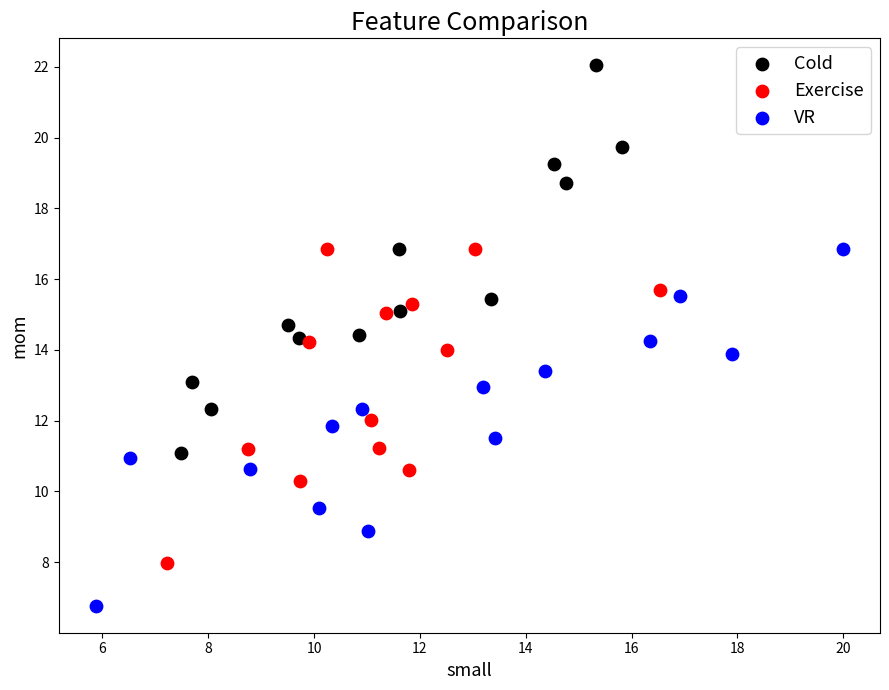

Which series contains the highest Y value?

Cold